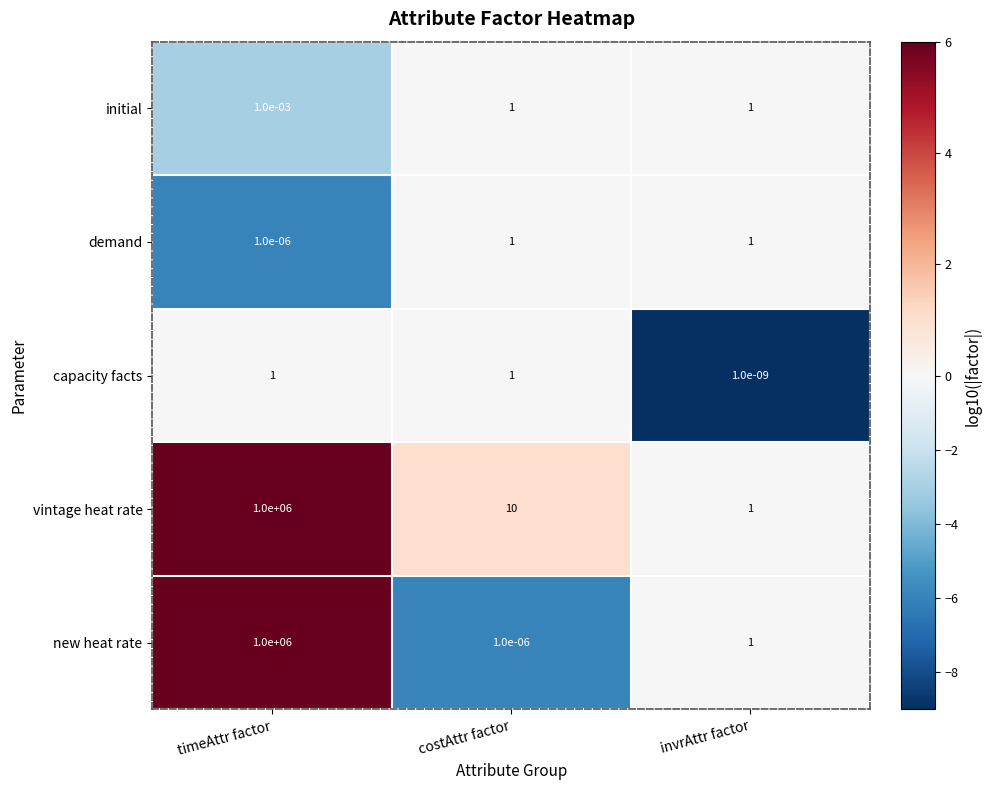

True or false: capacity facts has a value of 1.0 at timeAttr factor.

True